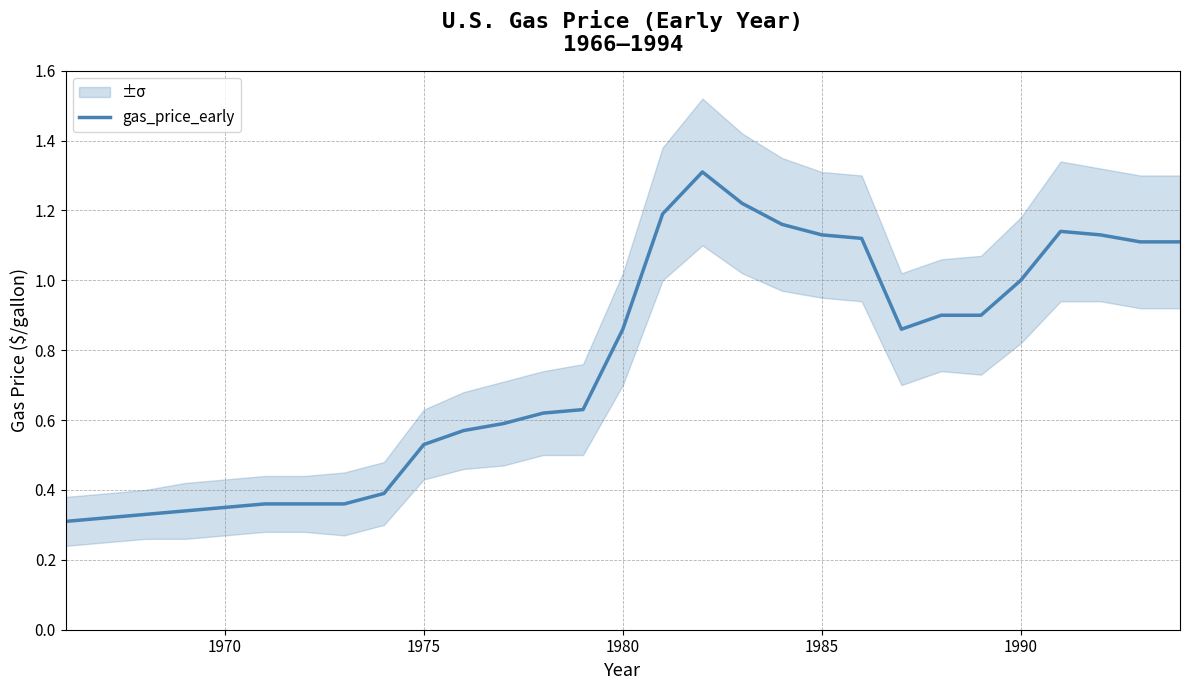

The chart shows a value of 0.5 at 16. True or false?

False